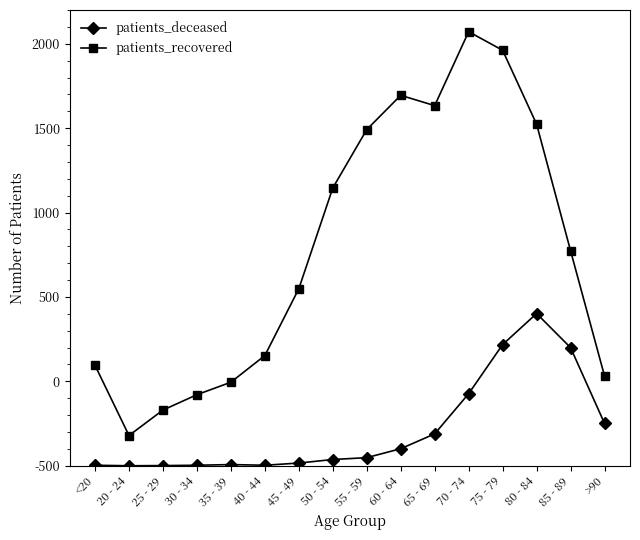

Rank the series by their maximum value, from highest to lowest.

patients_recovered, patients_deceased